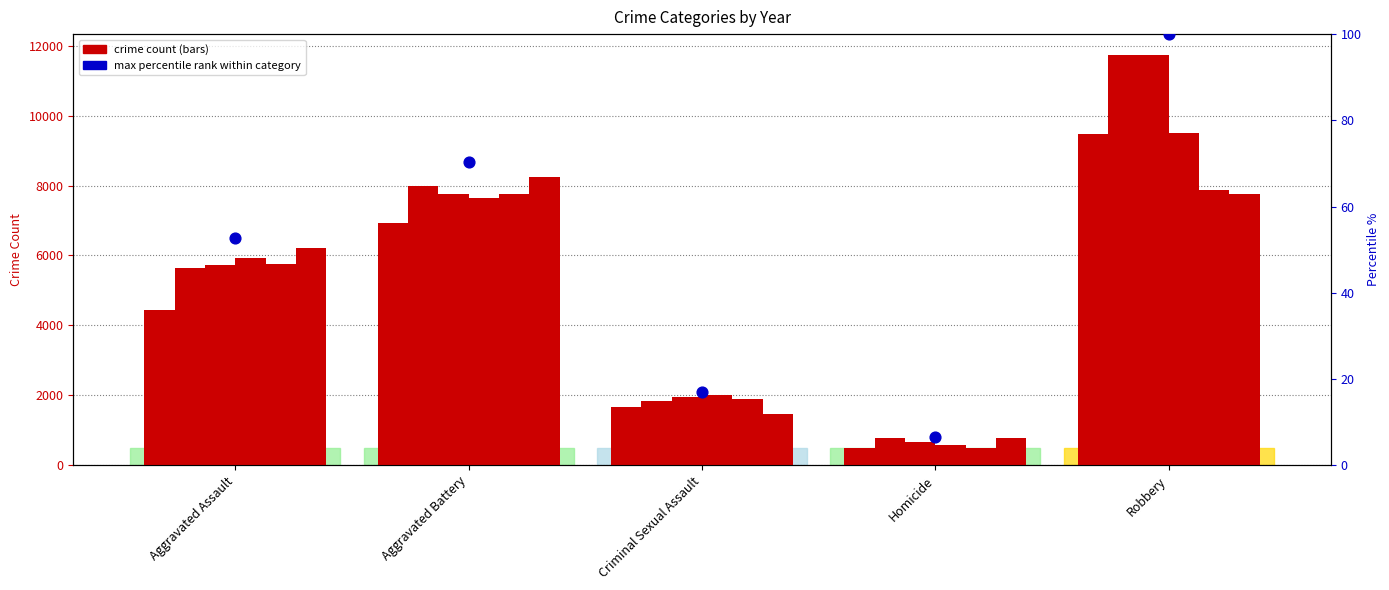

What is the change in value from Aggravated Assault to Aggravated Battery?

+17.4